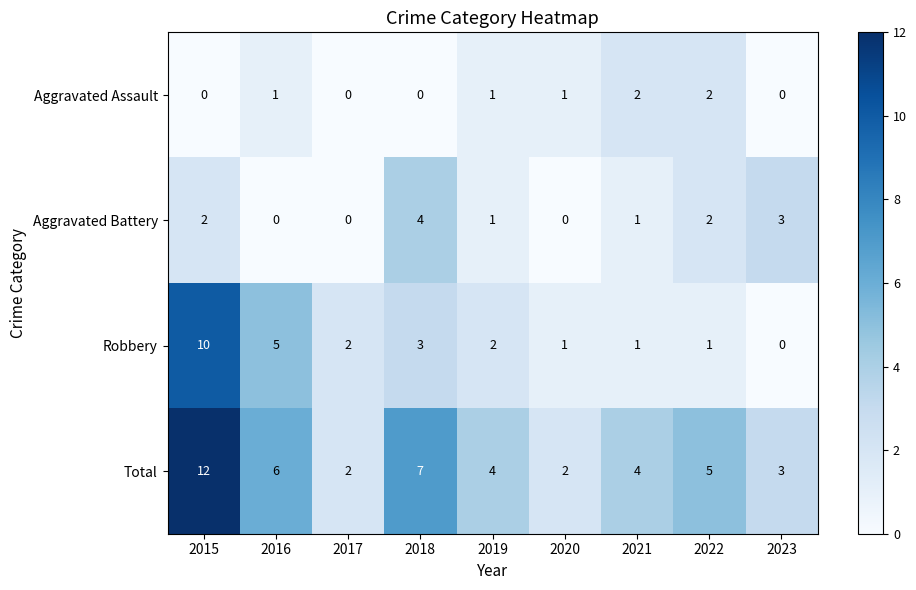

Rank the series by their maximum value, from lowest to highest.

Aggravated Assault, Aggravated Battery, Robbery, Total